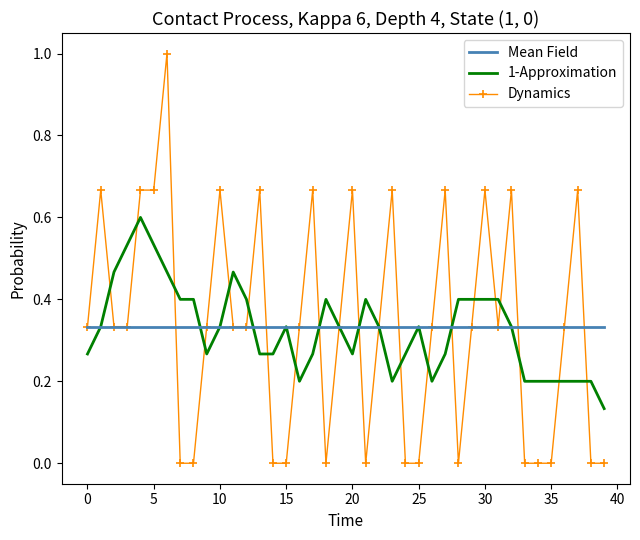

What is the highest value of the Dynamics series?

1.0